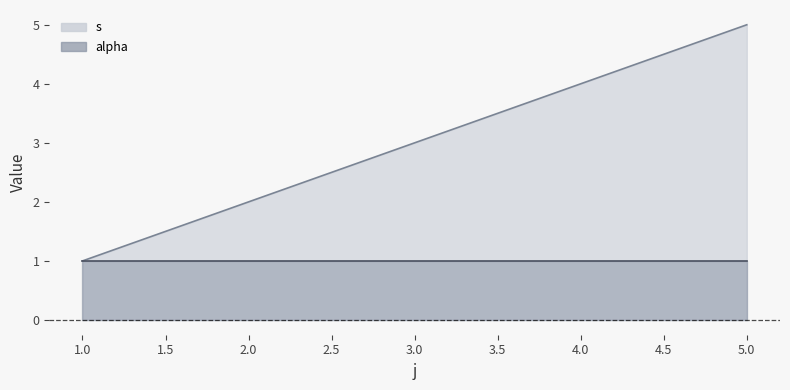

Where is the data nearest to the value 3?

3